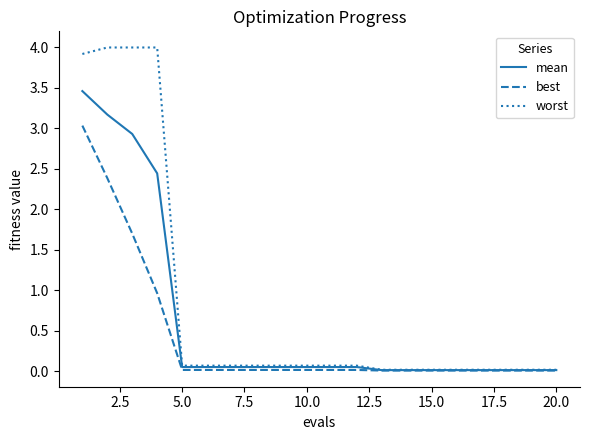

Does the chart have visible grid lines?

No